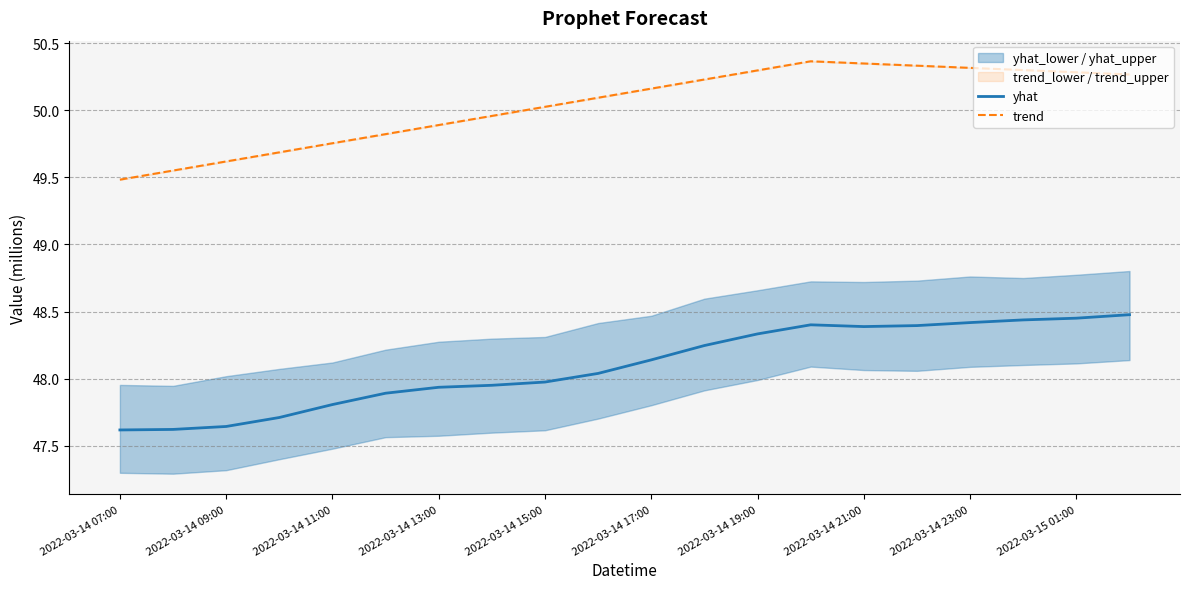

What are all the series names shown in the legend?

yhat, trend